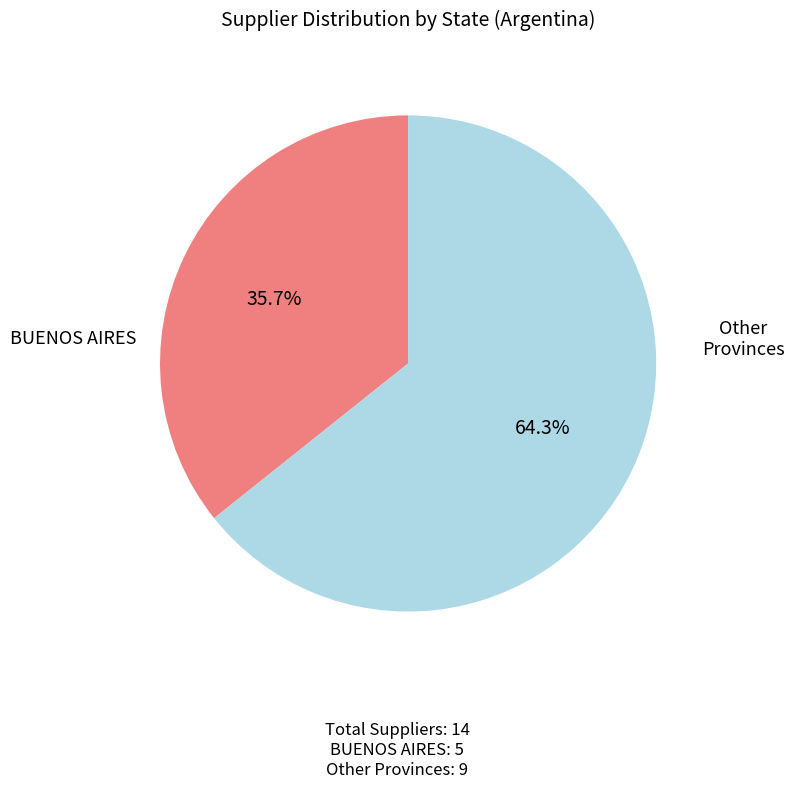

To the nearest percent, what is the difference between the largest and smallest slice percentages?

29%